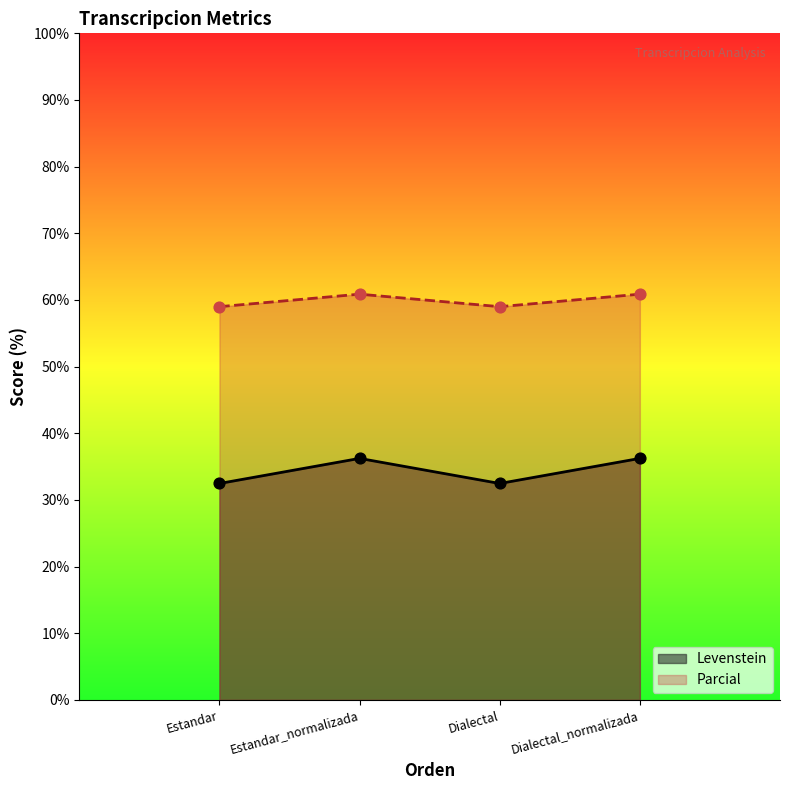

Which series has the widest spread of Y values?

Levenstein